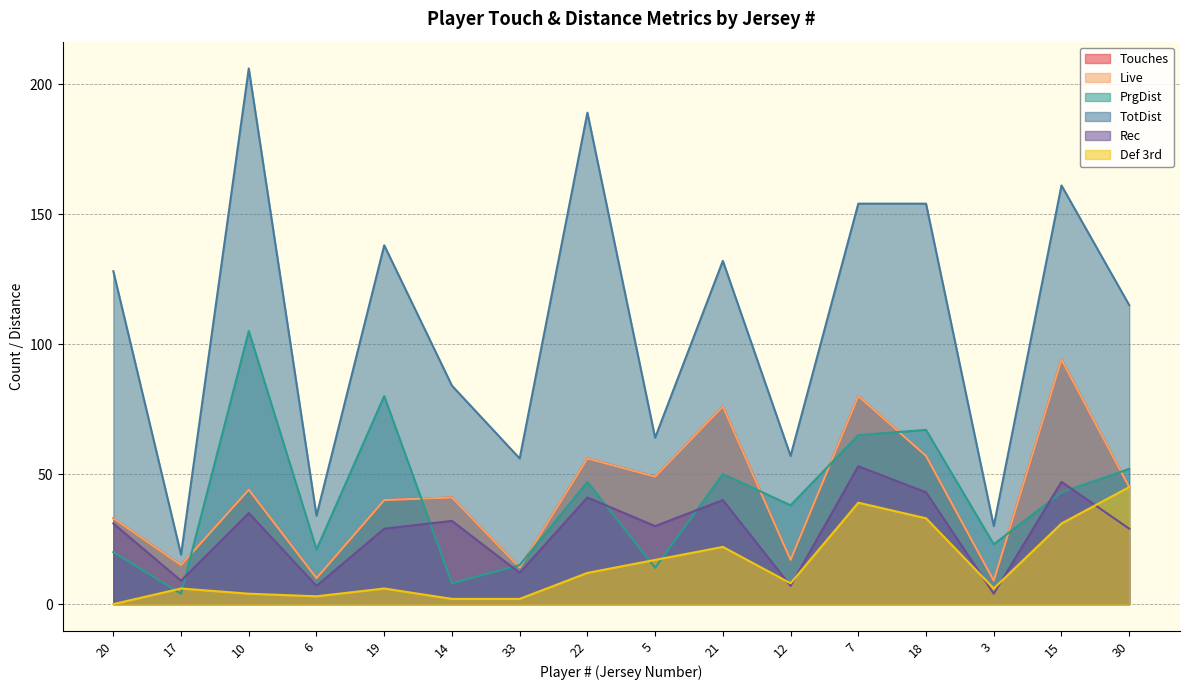

What are all the series names shown in the legend?

Touches, Live, PrgDist, TotDist, Rec, Def 3rd